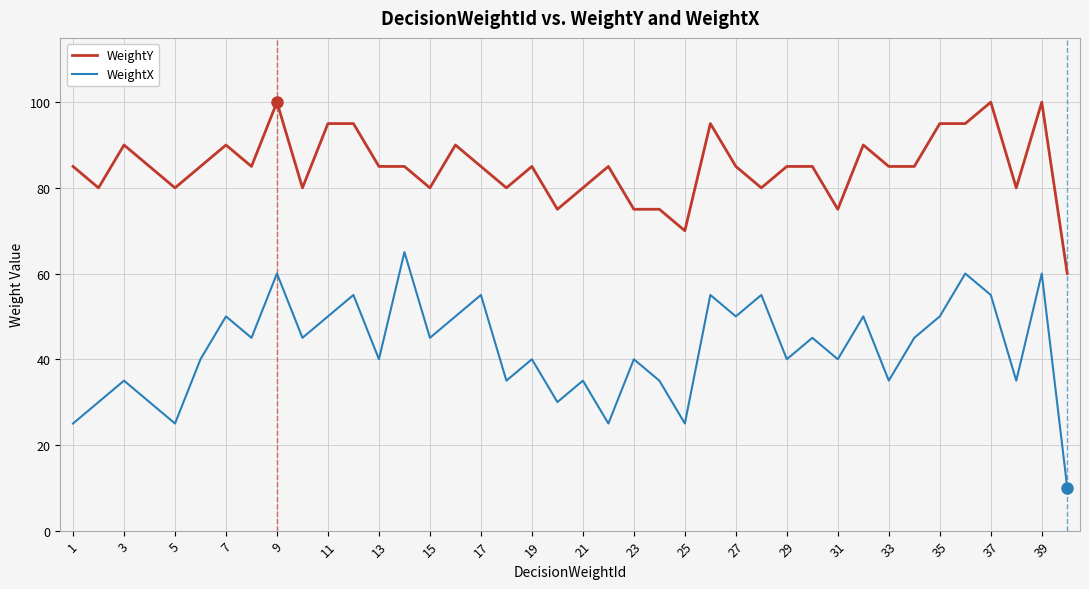

What is the difference between the maximum and minimum values in the WeightY series?

40